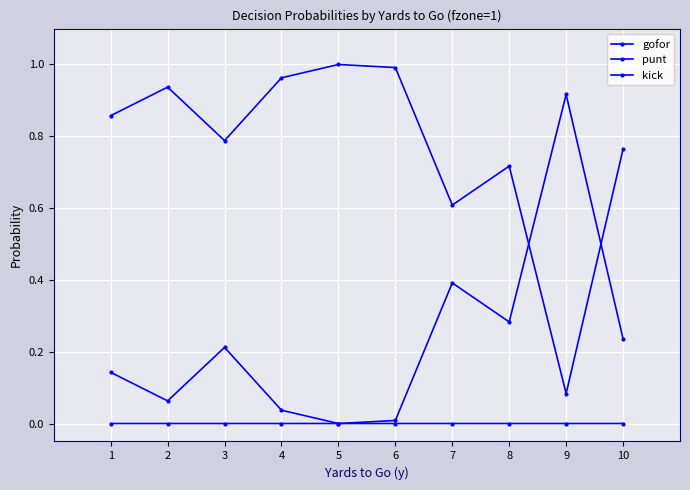

Which category has the lowest value in the kick series?

1